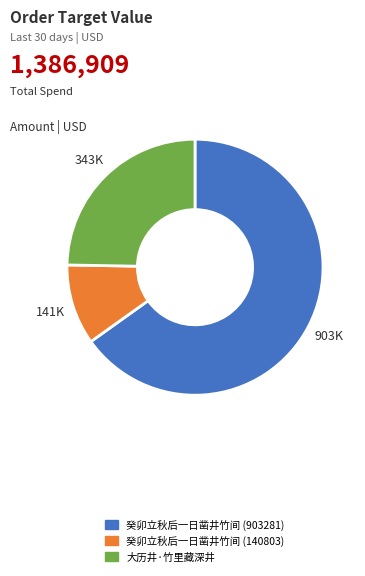

What is the largest slice in the pie chart?

癸卯立秋后一日凿井竹间 (903281)